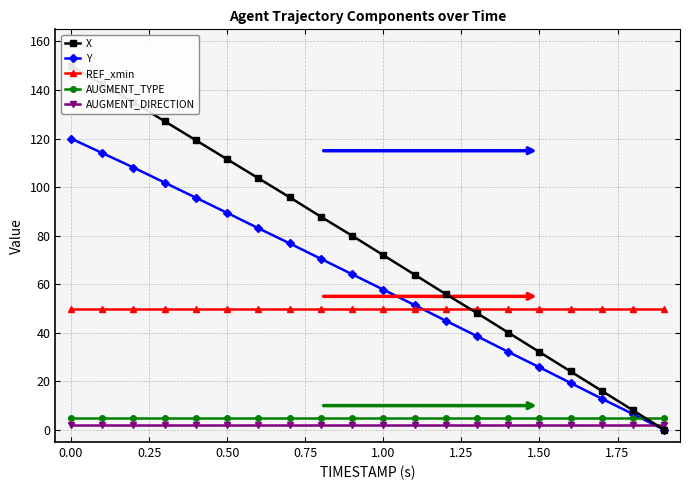

What is the value of the REF_xmin point at the 11th from the left?

50.0